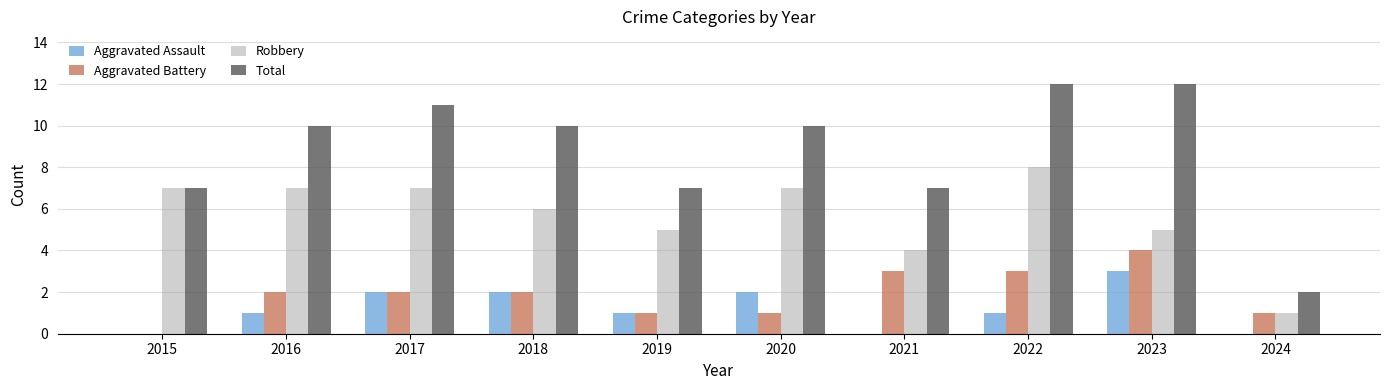

Is the value of Robbery at 2018 greater than the value of Aggravated Battery at 2020?

Yes